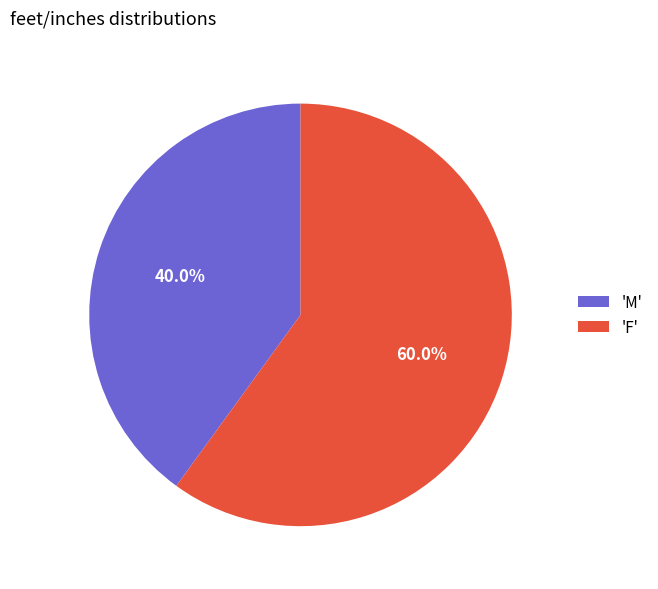

Is there any slice that represents more than half of the pie?

Yes